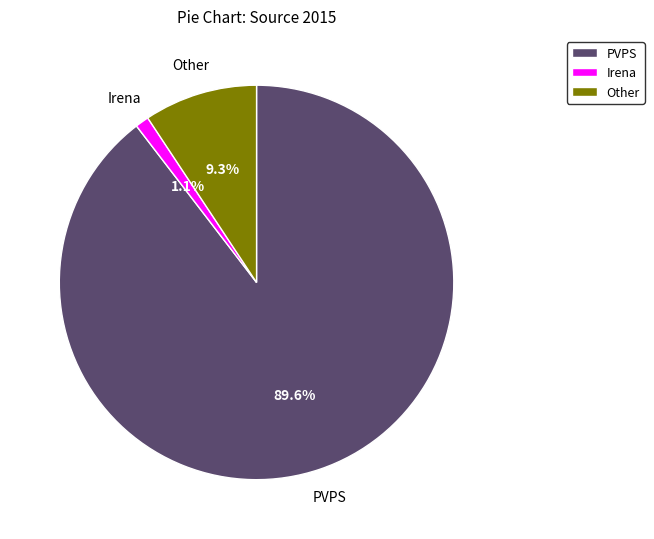

Rank the categories by value from highest to lowest.

PVPS, Other, Irena